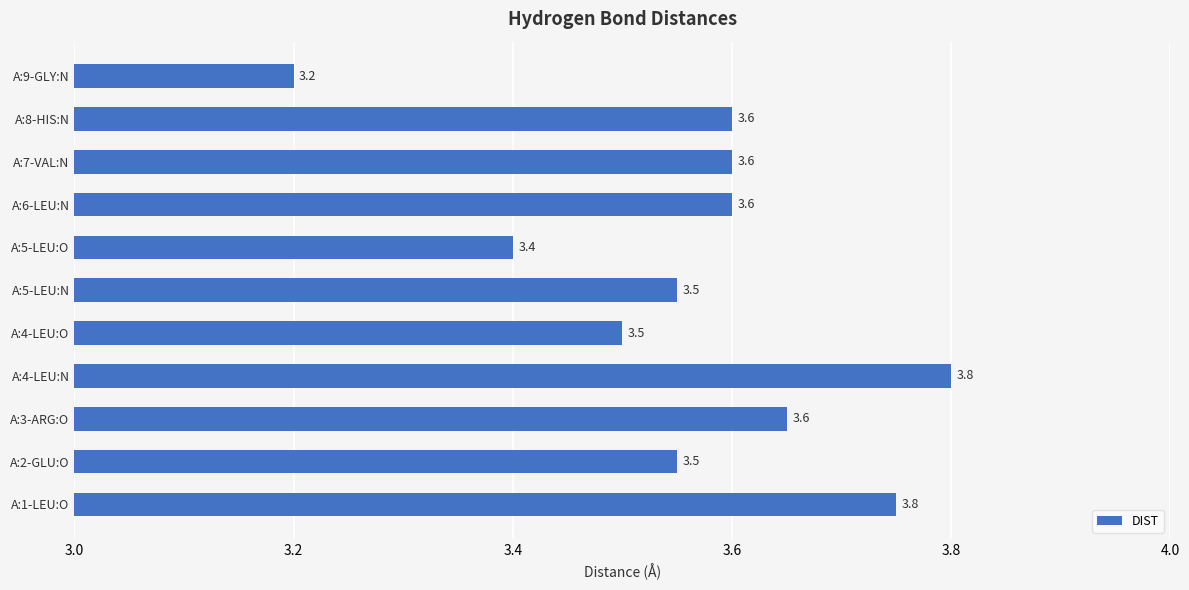

How many bars are there in total?

11